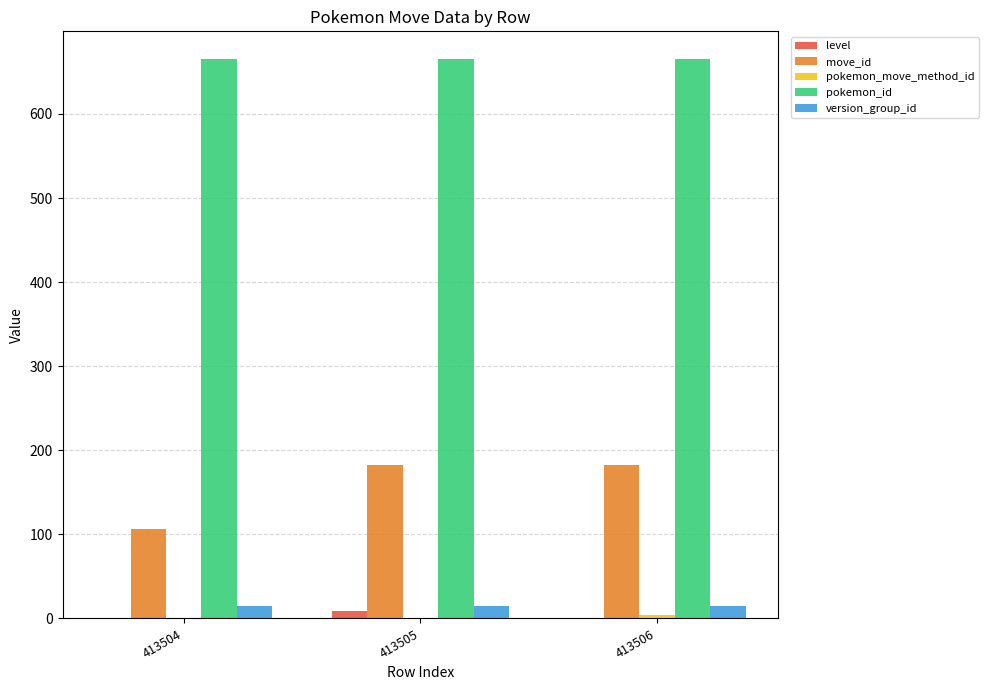

What is the sum of the pokemon_id values at 413505 and 413506?

1330